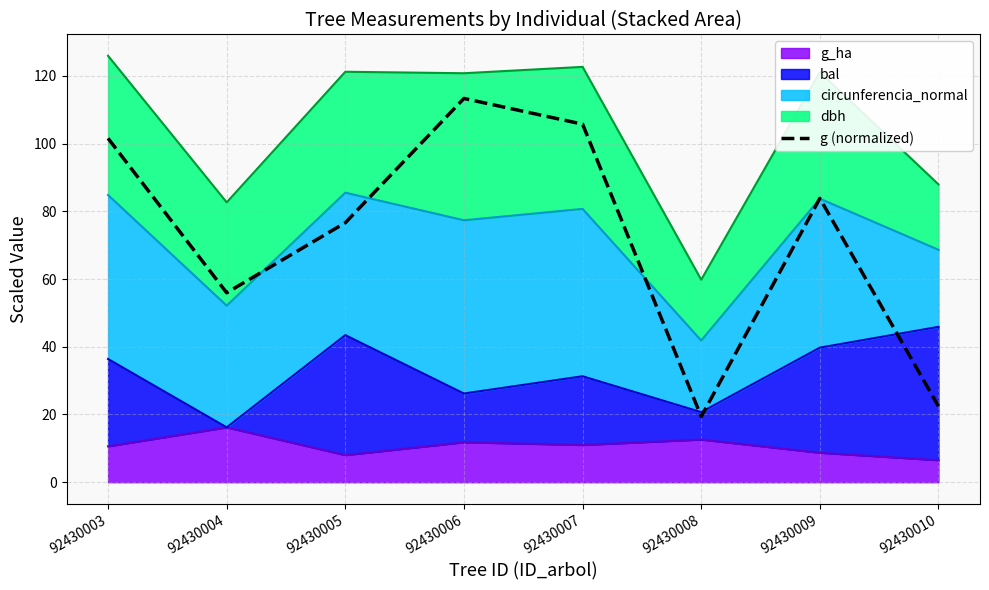

Which has a higher value, 92430009 or 92430004?

92430009